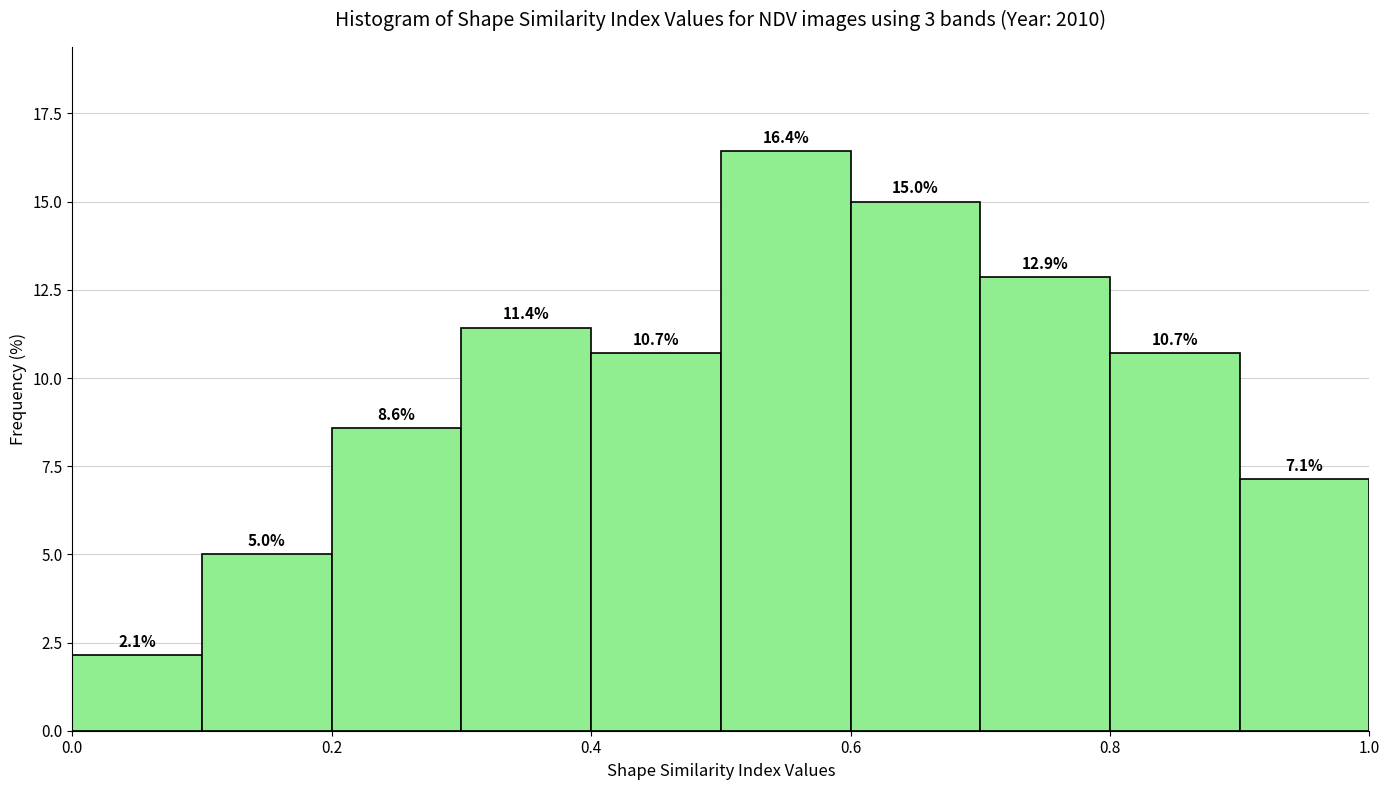

Reading left to right, transcribe this chart: for each bar, give the range it covers on the x-axis and its height.

0.0 to 0.1: 2.1
0.1 to 0.2: 5.0
0.2 to 0.3: 8.6
0.3 to 0.4: 11.4
0.4 to 0.5: 10.7
0.5 to 0.6: 16.4
0.6 to 0.7: 15.0
0.7 to 0.8: 12.9
0.8 to 0.9: 10.7
0.9 to 1.0: 7.1